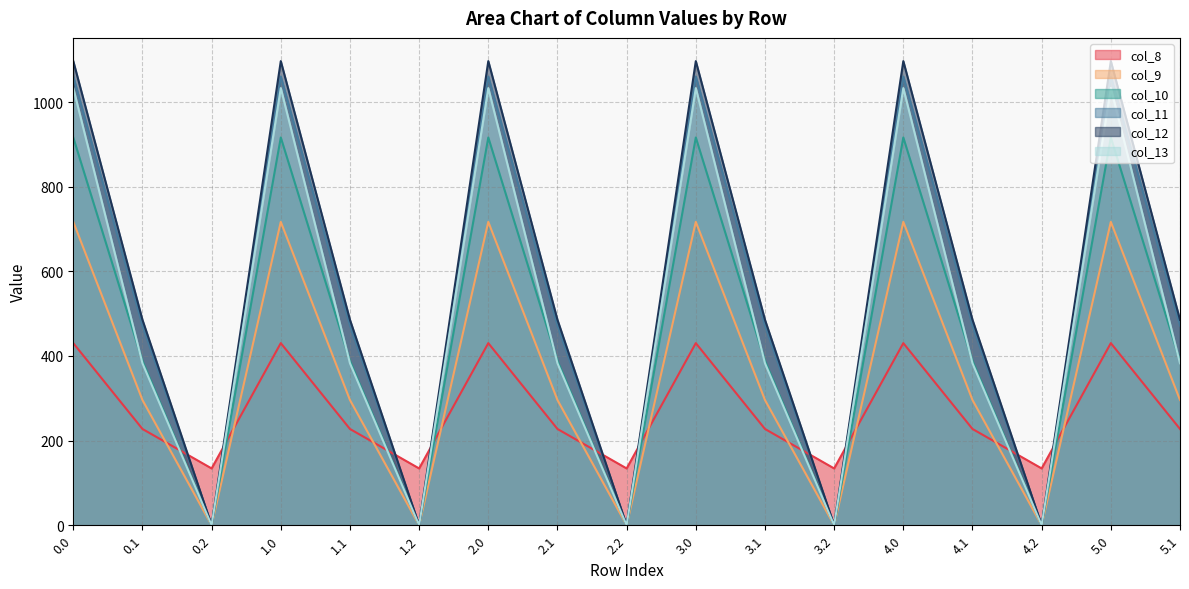

What is the difference between the maximum and second lowest values in the col_8 series?

296.1